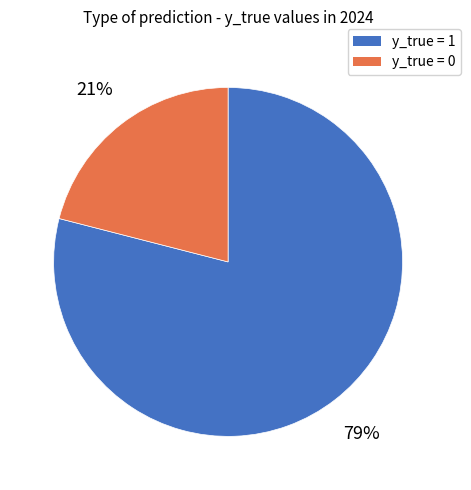

Does any single category account for the majority?

Yes